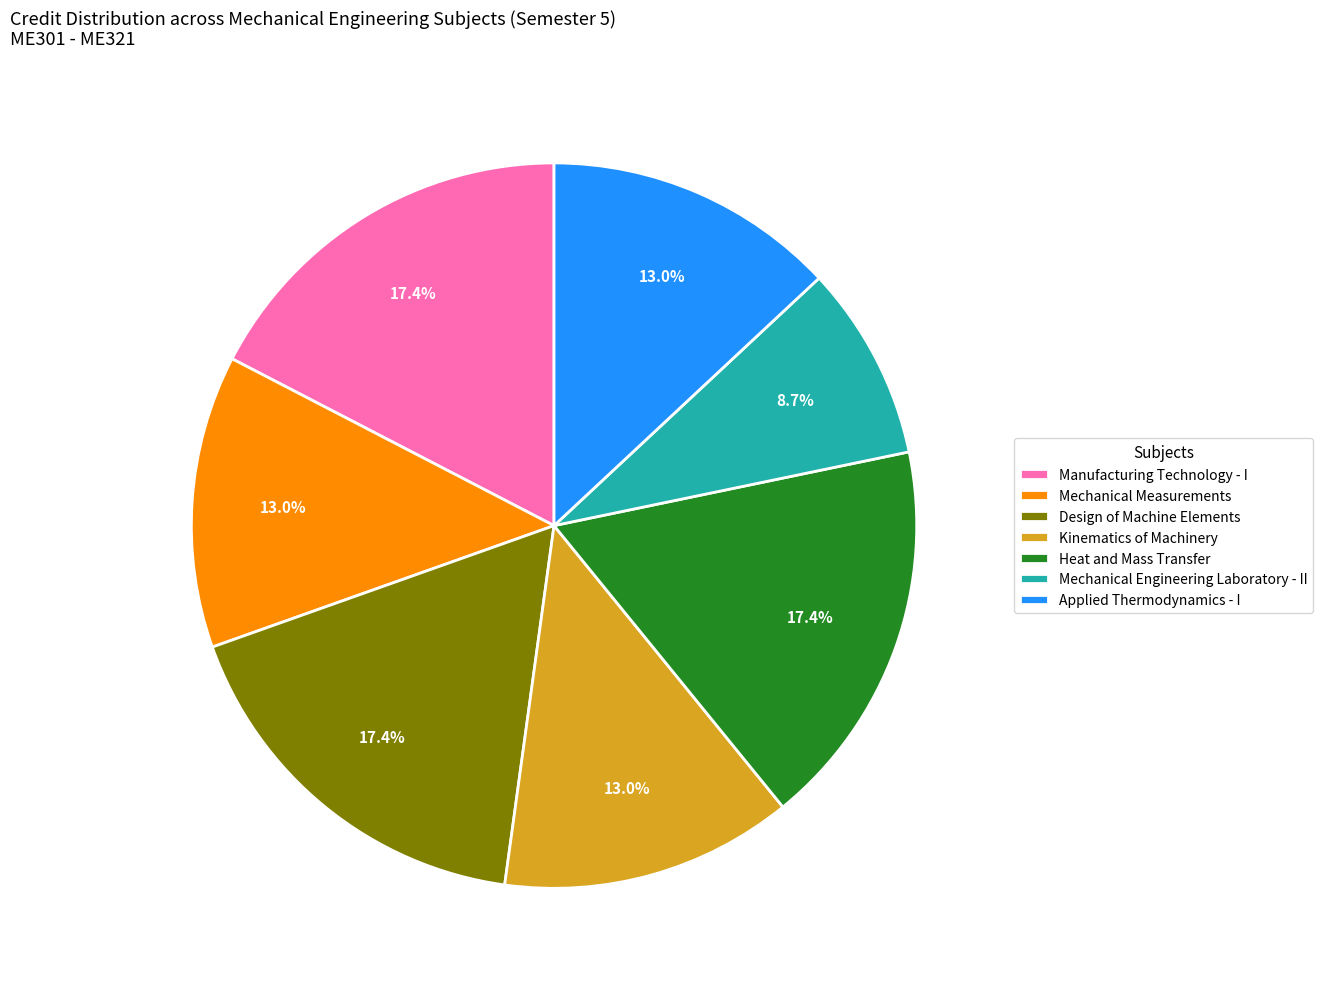

Is there any slice that represents more than half of the pie?

No